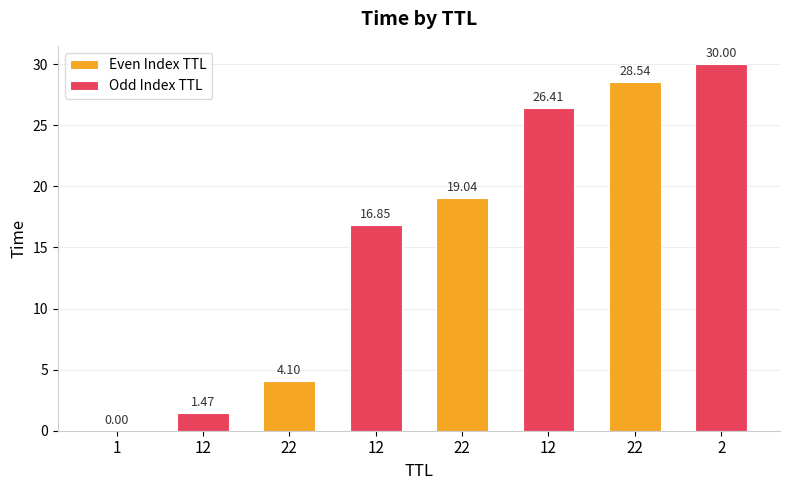

Rank the series by their maximum value, from lowest to highest.

Even Index TTL, Odd Index TTL